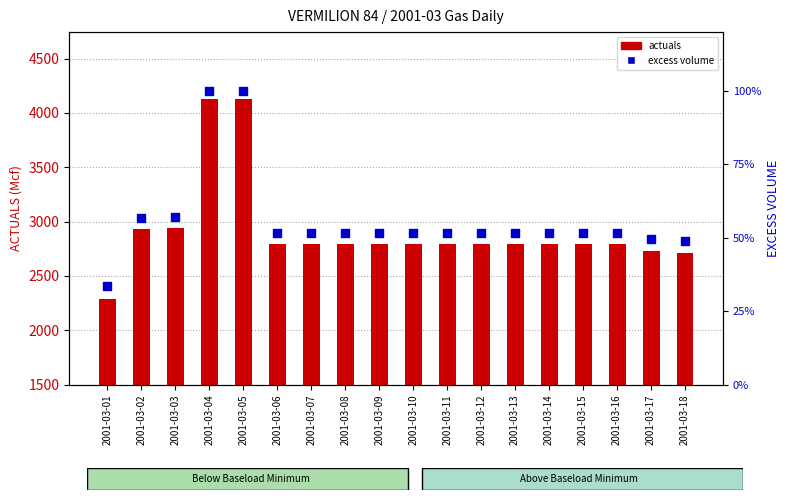

What are all the series names shown in the legend?

actuals, excess volume